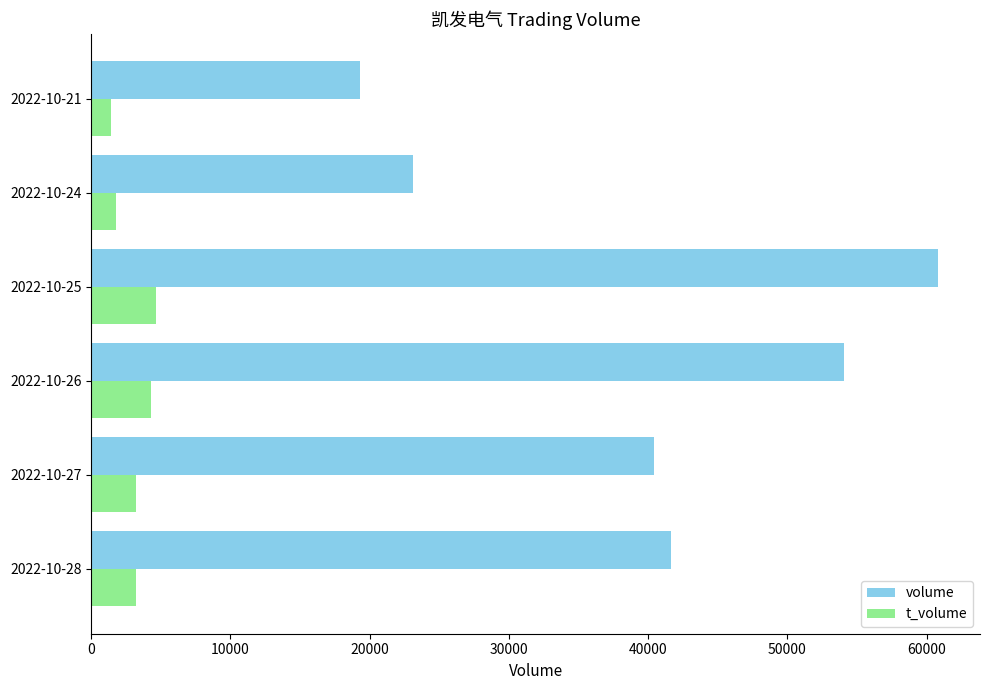

The value of volume at 2022-10-27 is 40410. True or false?

True